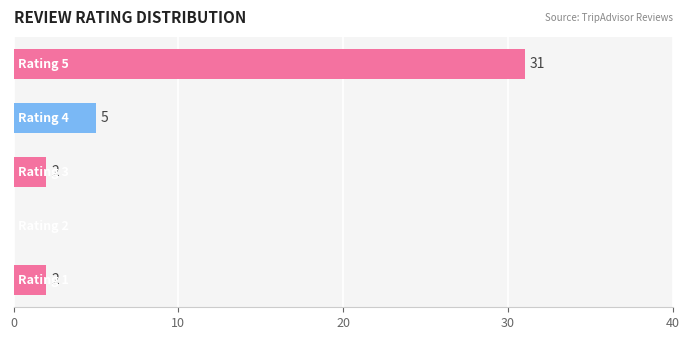

What is the maximum value shown in the chart?

31